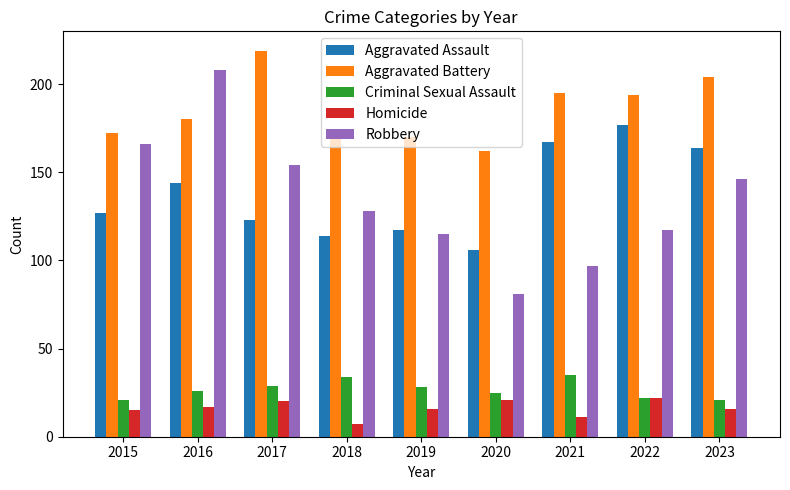

What is the difference between the maximum and minimum values in the Aggravated Battery series?

57